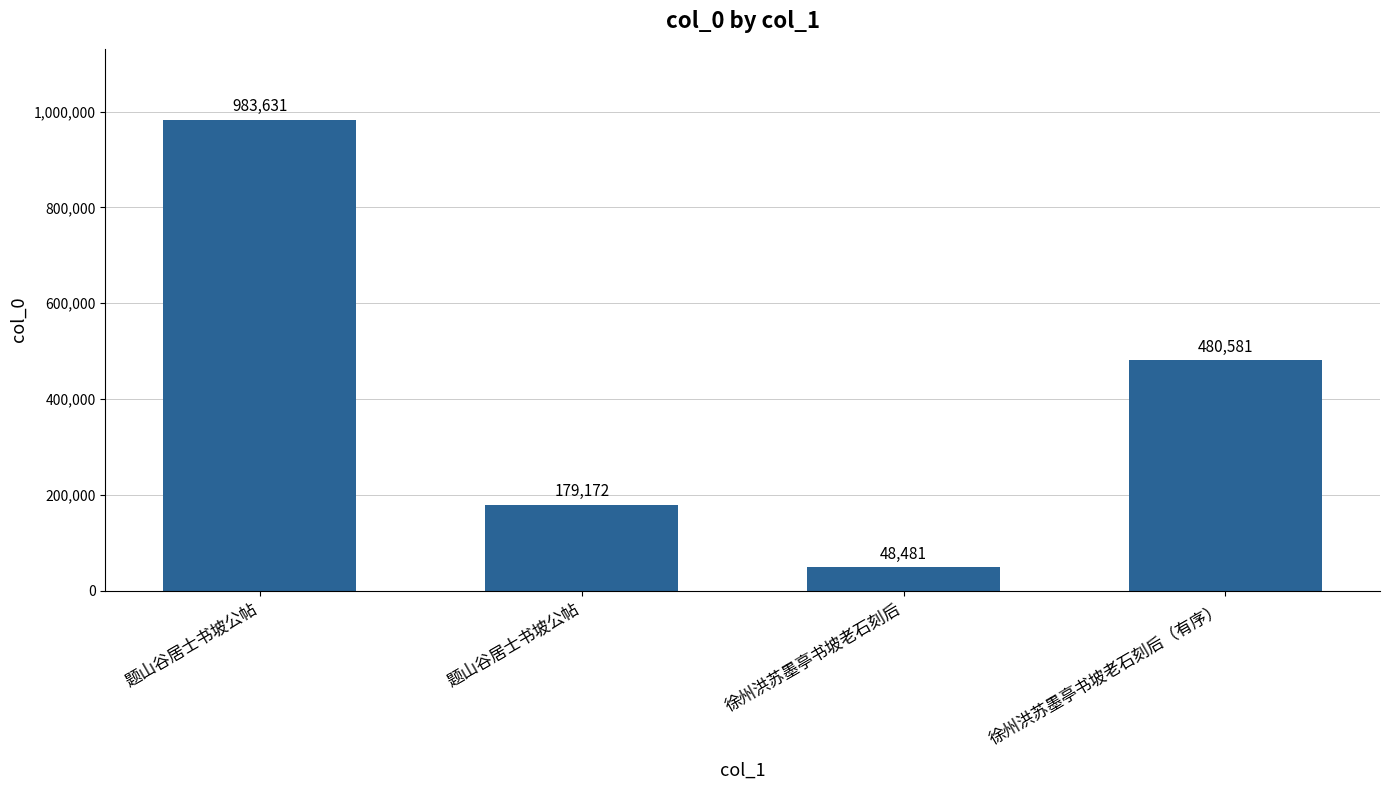

The chart shows a value of 179172 at 题山谷居士书坡公帖. True or false?

True